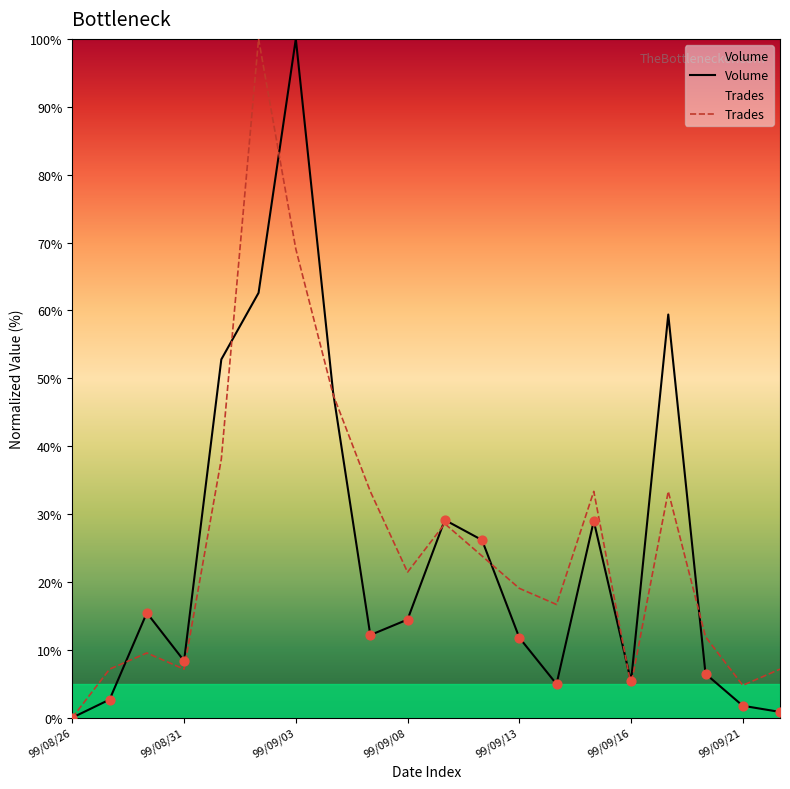

At how many categories does at least one series exceed 92?

2